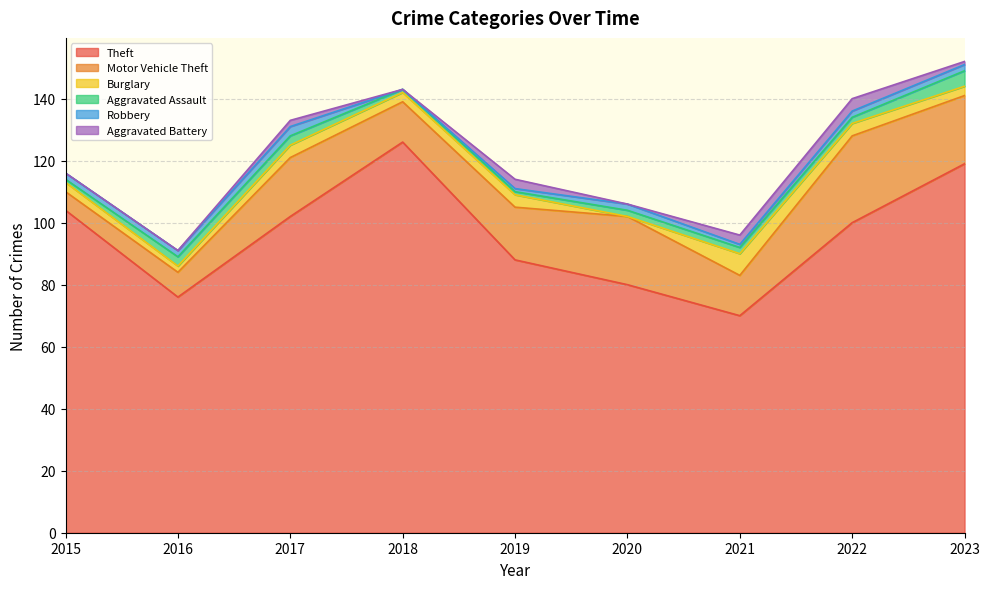

At how many categories does at least one series exceed 83?

6